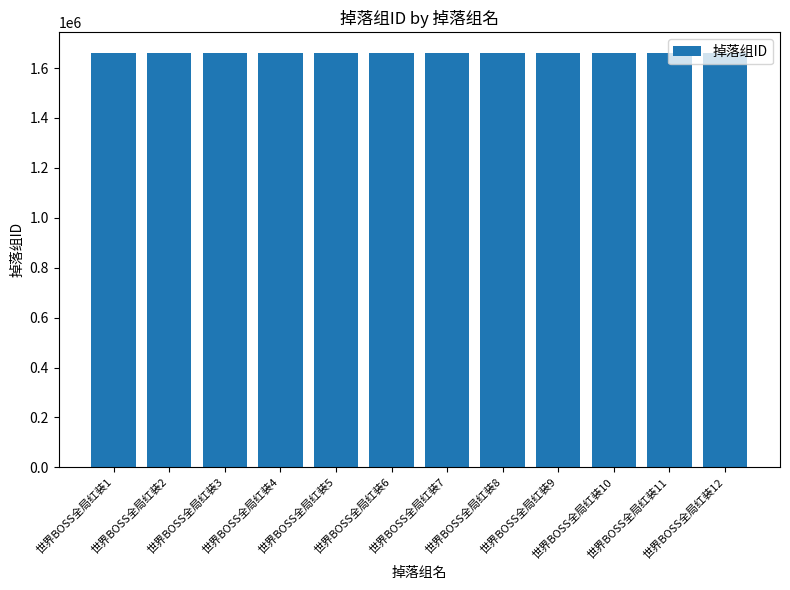

What is the value of the 3rd bar from the left?

1660004